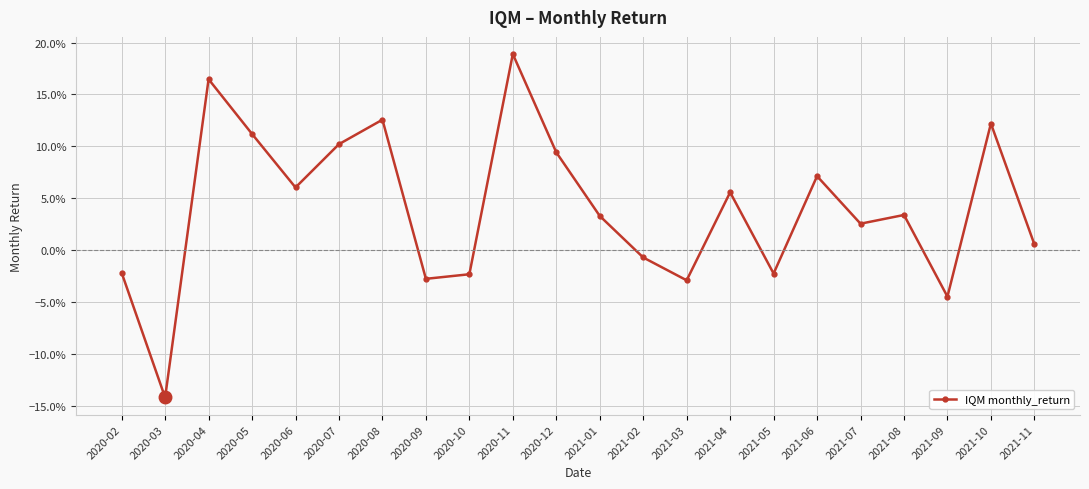

What is the difference between the maximum and minimum values?

0.3